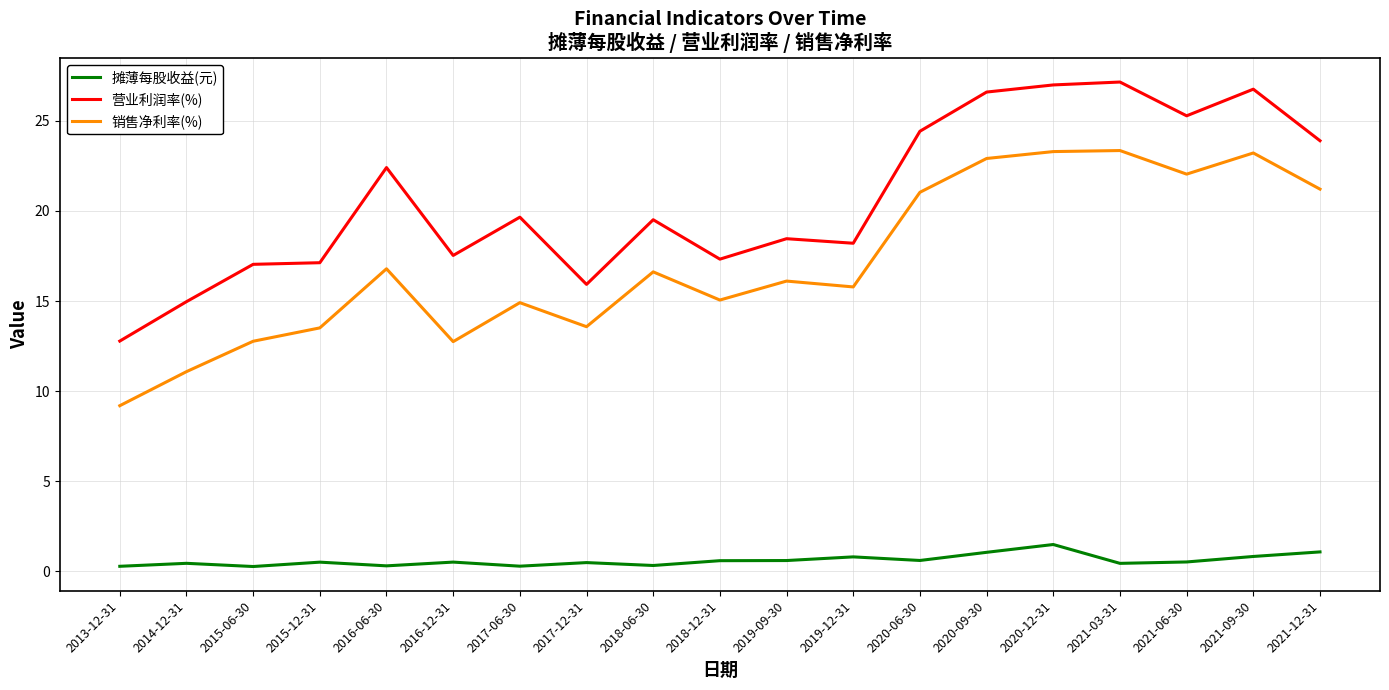

Does the chart have visible grid lines?

Yes